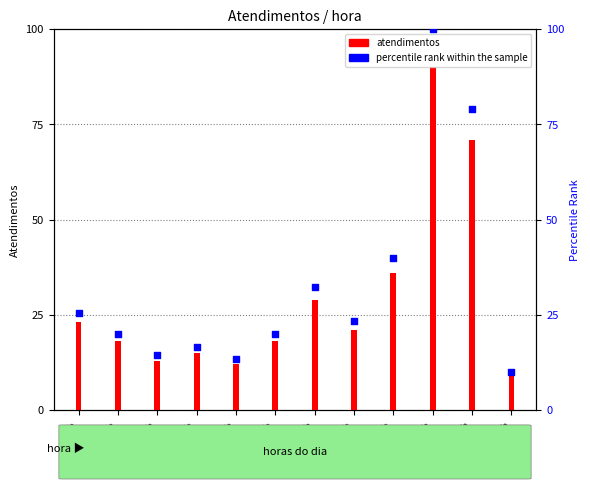

What are all the series names shown in the legend?

atendimentos, percentile rank within the sample